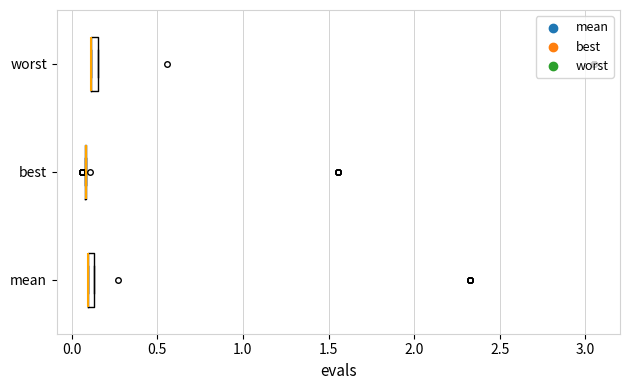

Where is the right edge of the box for mean on the x-axis? The values are not printed on the chart, so give them approximately, as read against the axis.

0.15